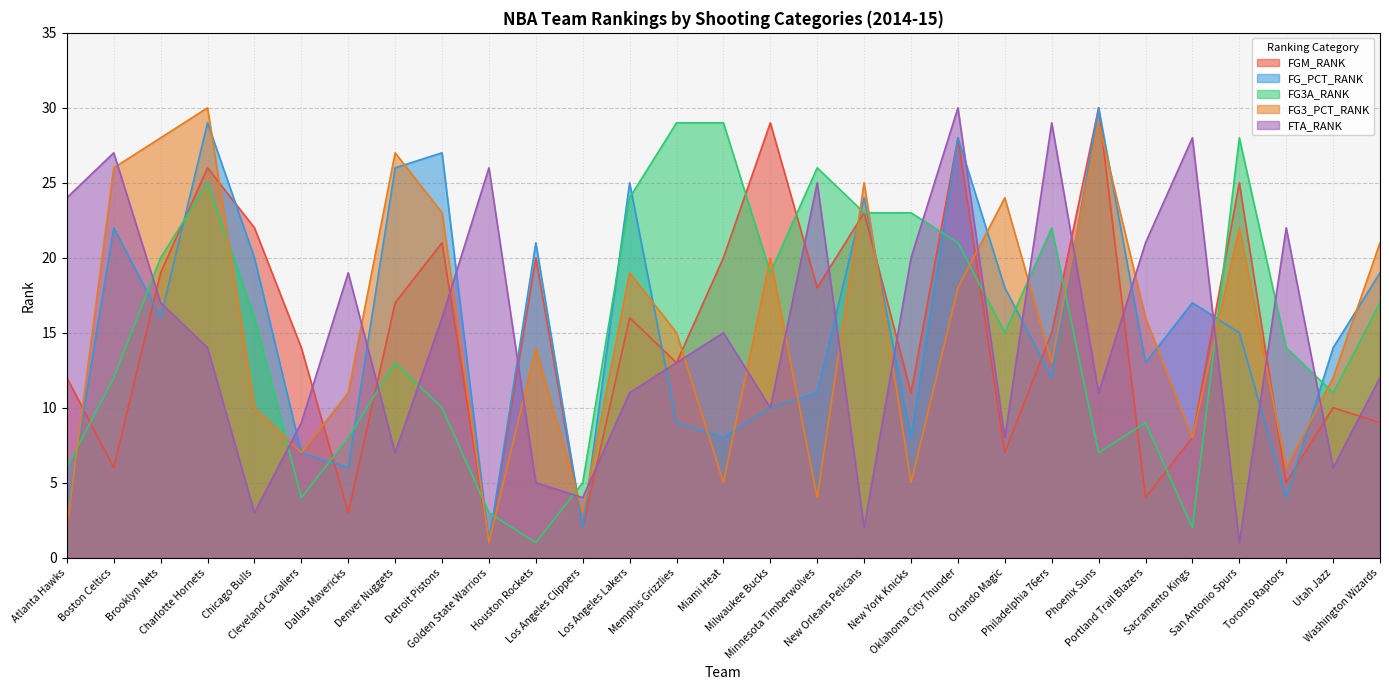

At which label does FG_PCT_RANK reach its peak?

Phoenix Suns